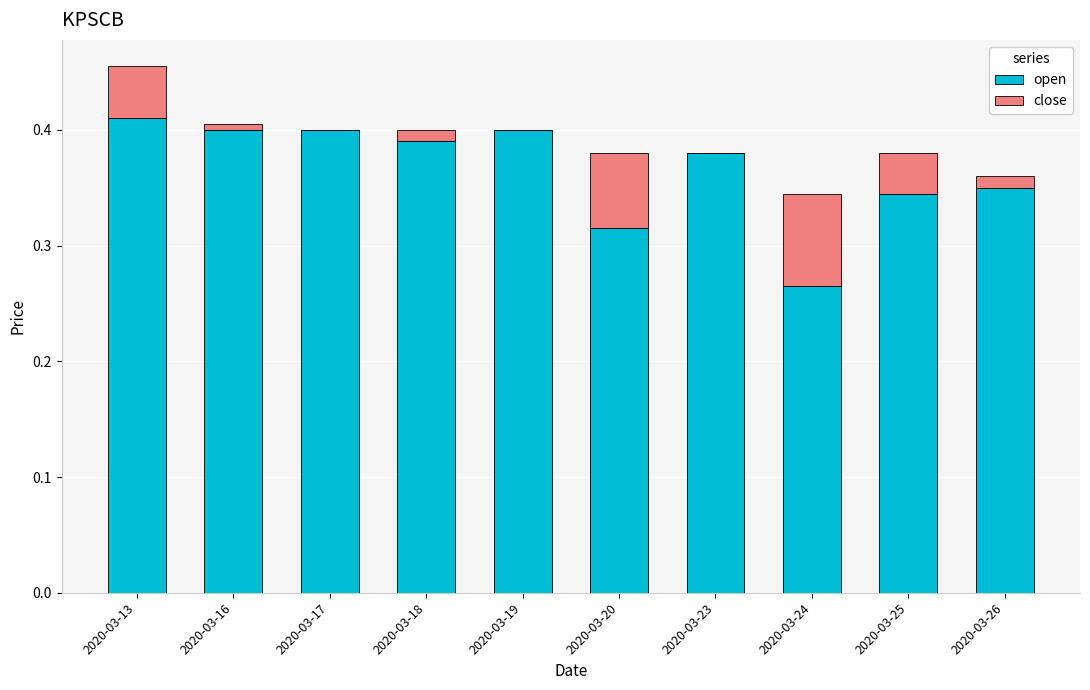

True or false: open has a value of 0.4 at 2020-03-23.

True